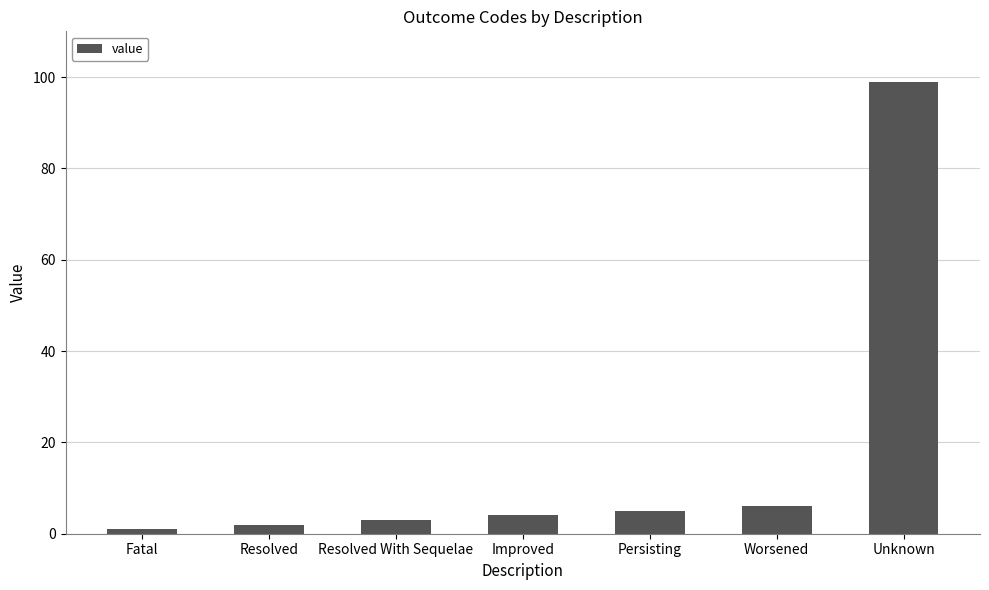

Are the bars horizontal?

No